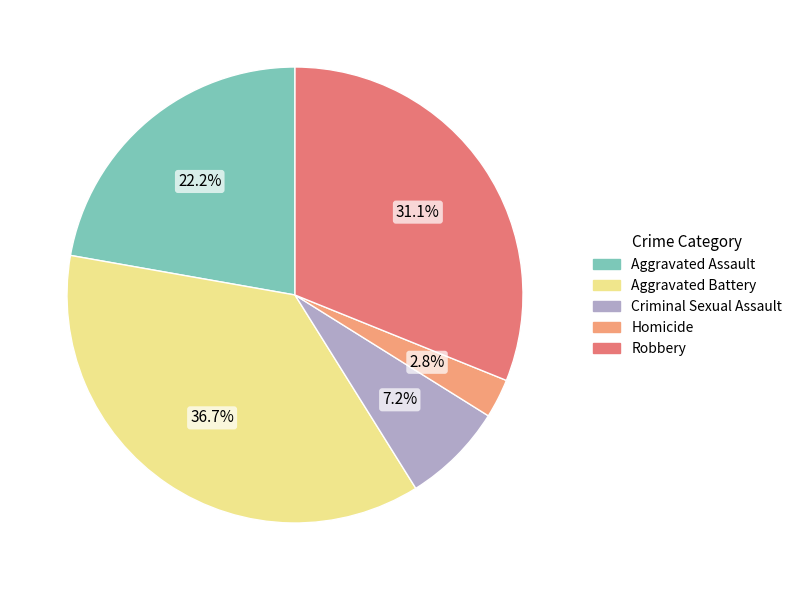

Count the number of slices in the pie.

5